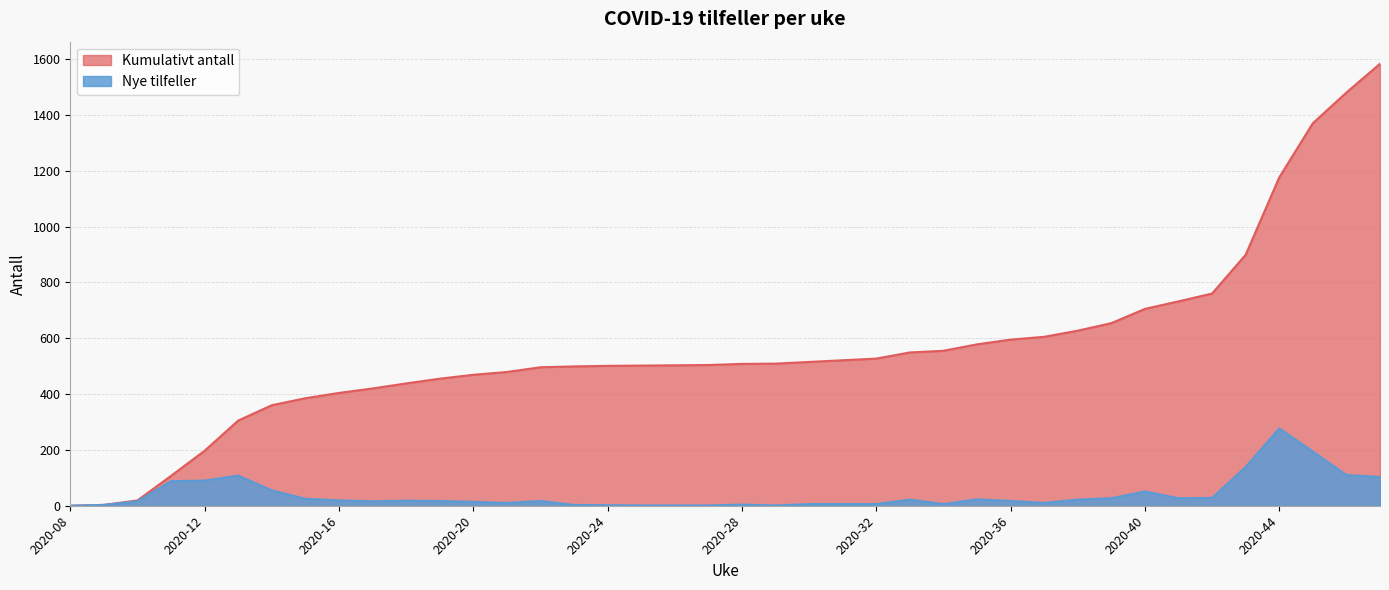

Between 2020-16 and 2020-25, which series saw the biggest shift?

Kumulativt antall